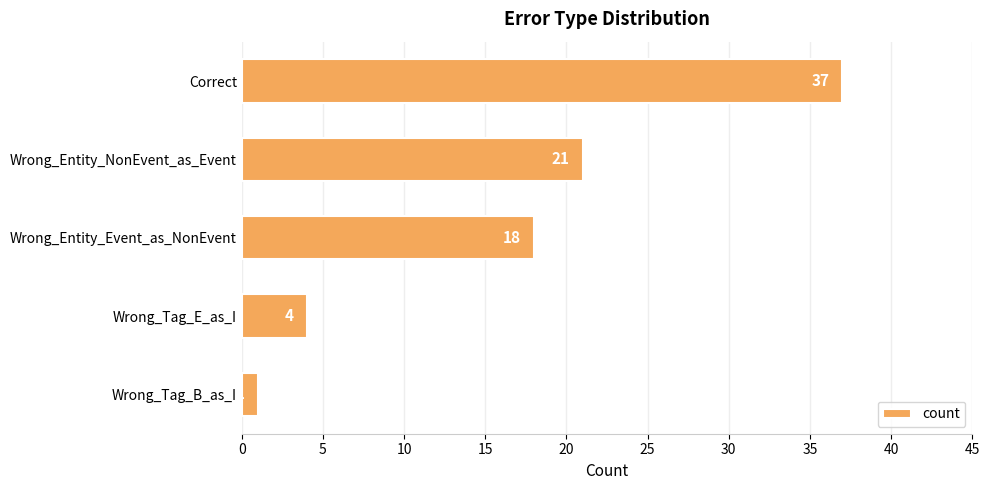

Reading bottom to top, transcribe all the data shown in this chart.

1	4	18	21	37